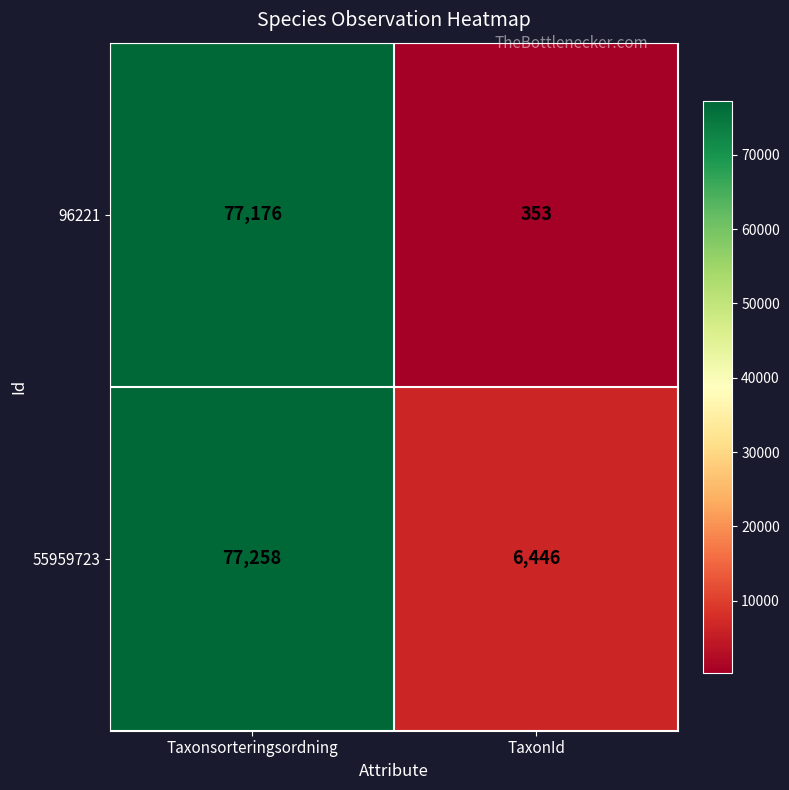

Which category has the highest value across all series?

Taxonsorteringsordning